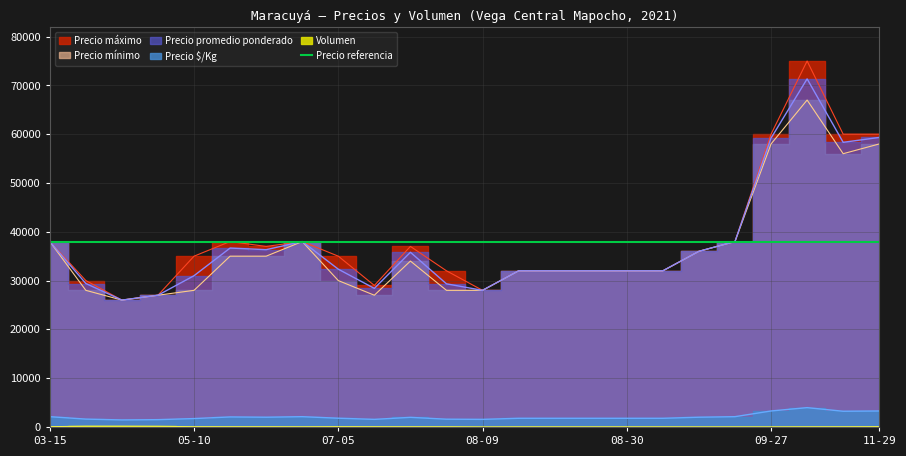

True or false: Precio máximo and Volumen intersect in this chart.

False